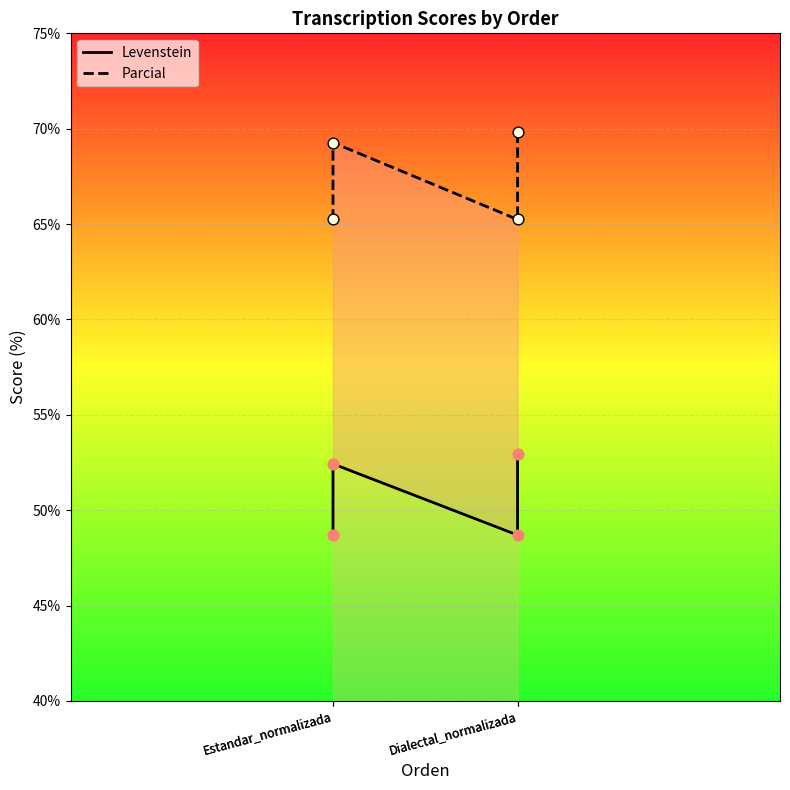

Which series reaches the maximum Y coordinate?

Parcial